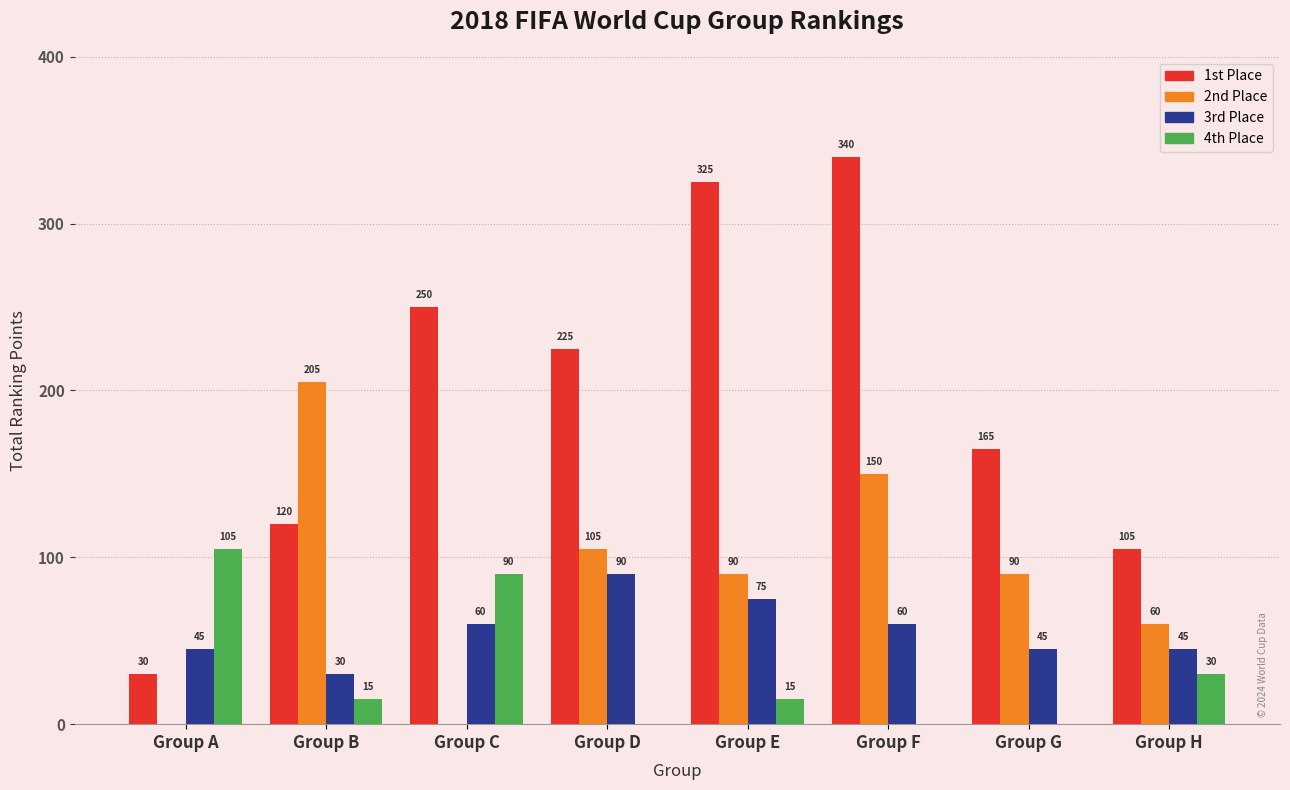

Which label corresponds to the largest value in the chart?

Group F